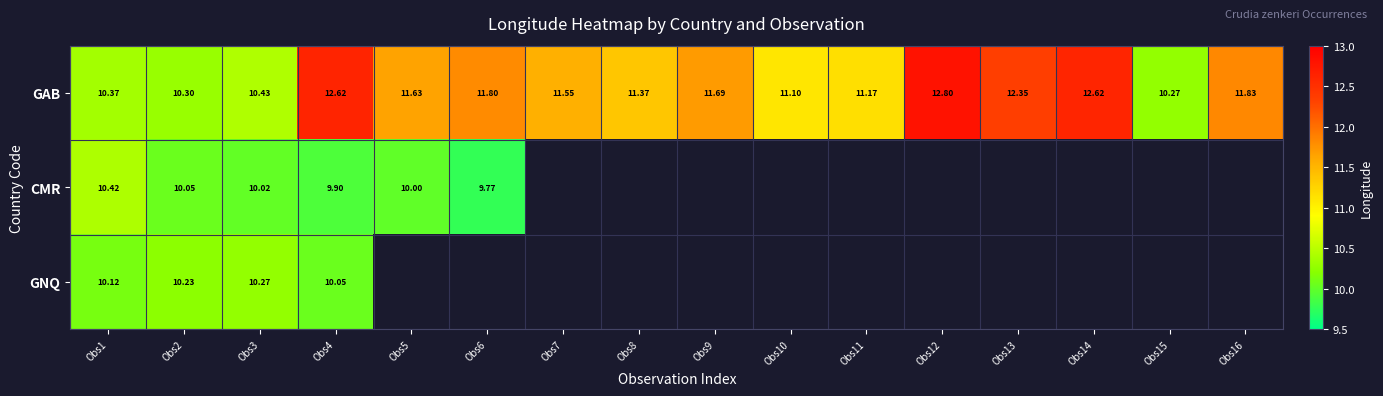

How many data points in GAB are less than 11?

4